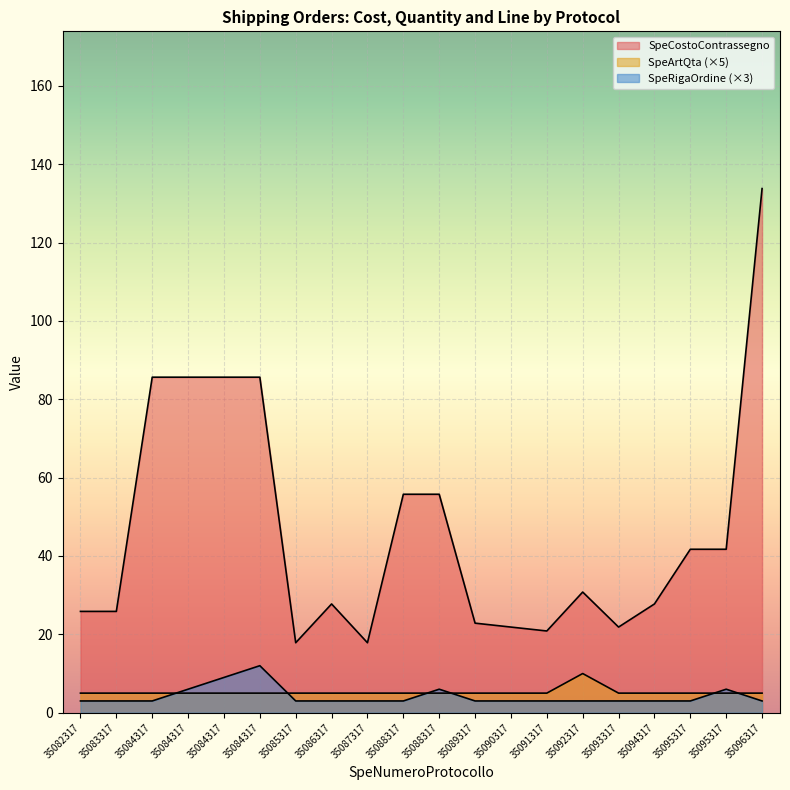

In SpeArtQta, how many points are higher than both neighbors (excluding endpoints)?

1